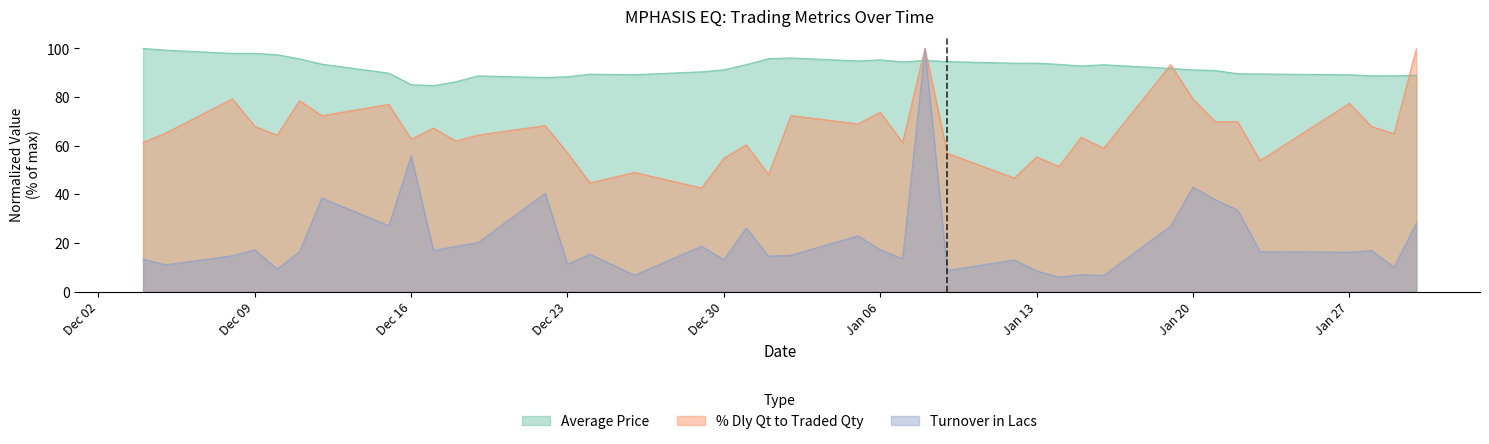

True or false: Turnover in Lacs has a value of 21.1 at Dec 16.

False